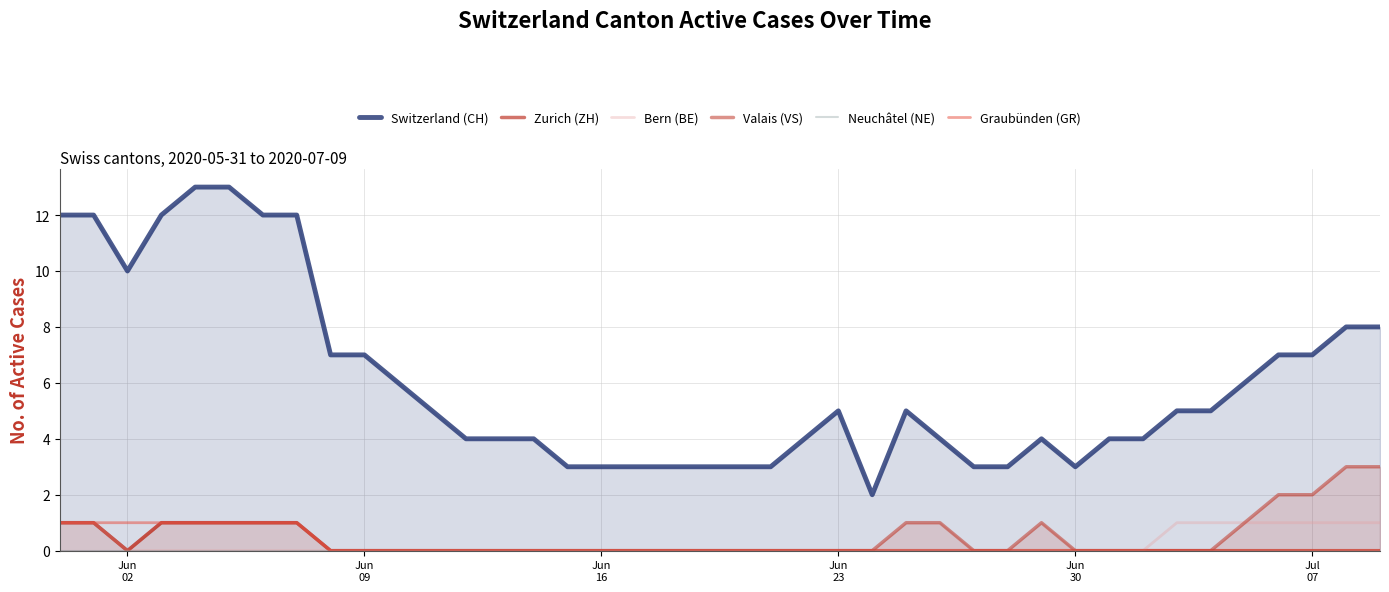

At Jun 09, list the series in order from largest to smallest.

Switzerland (CH), Zurich (ZH), Bern (BE), Valais (VS), Neuchâtel (NE), Graubünden (GR)